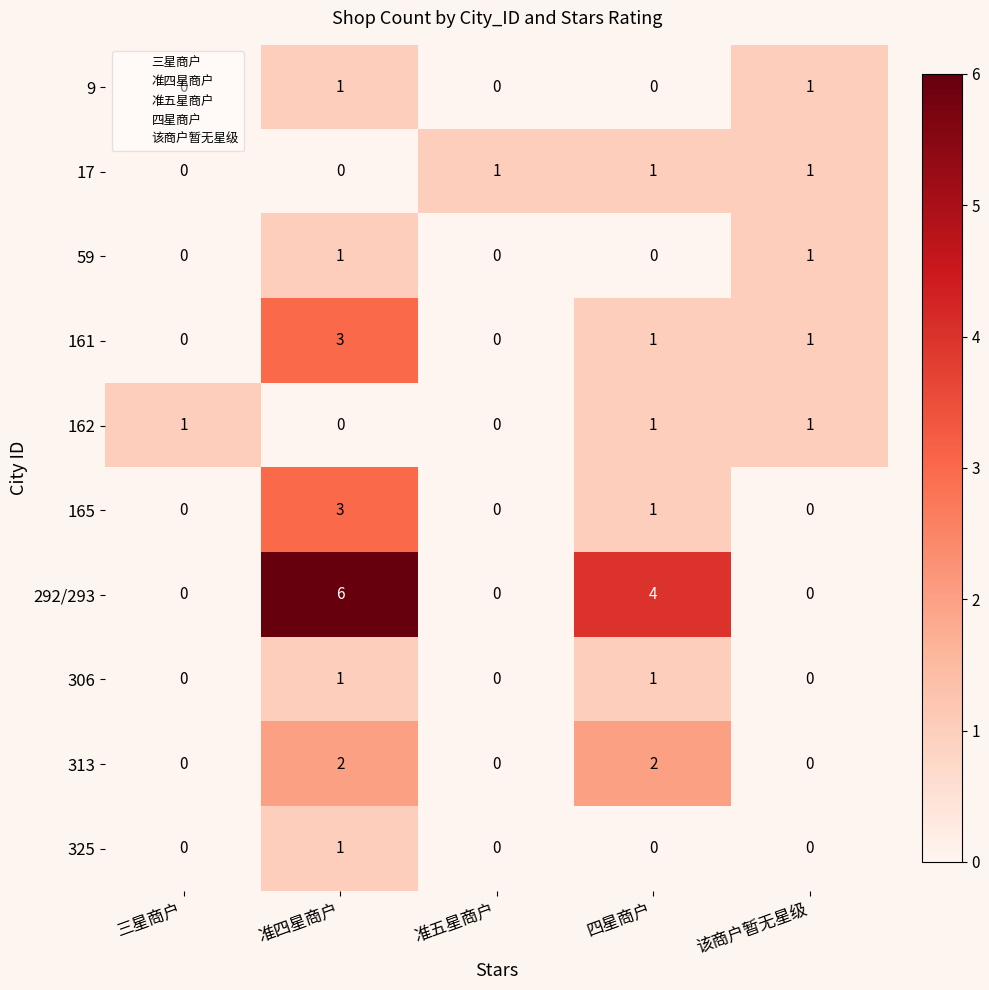

What is the sum of all 17 values?

3